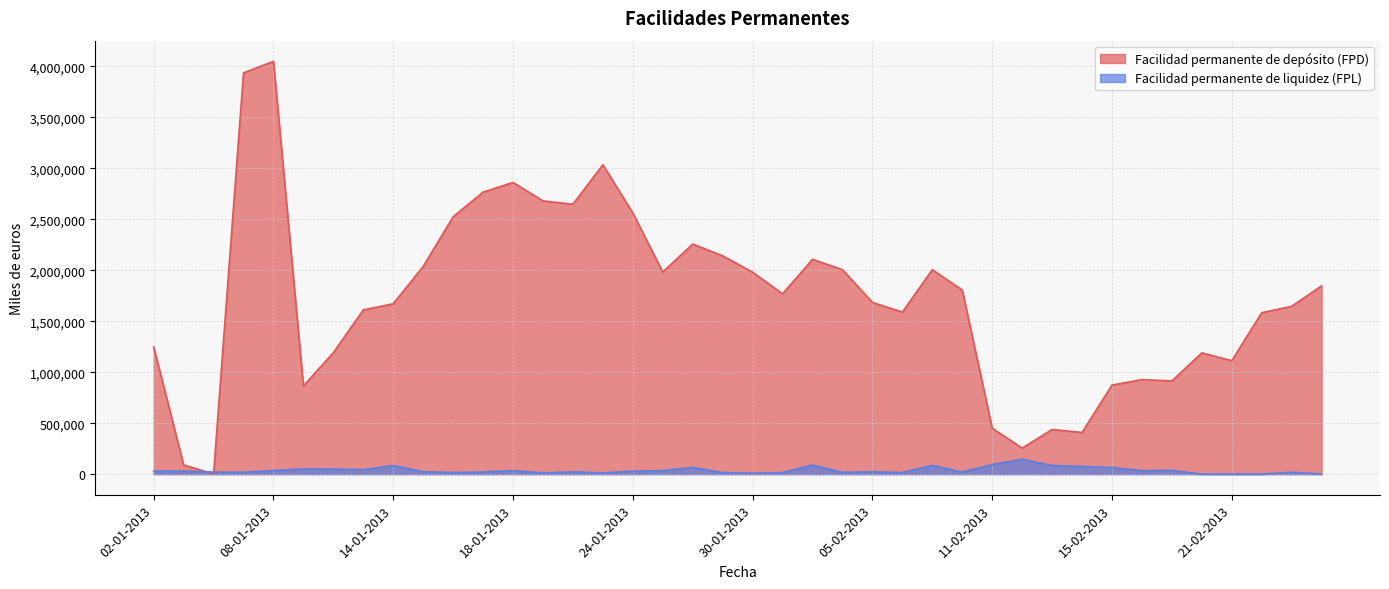

What are all the series names shown in the legend?

Facilidad permanente de depósito (FPD), Facilidad permanente de liquidez (FPL)